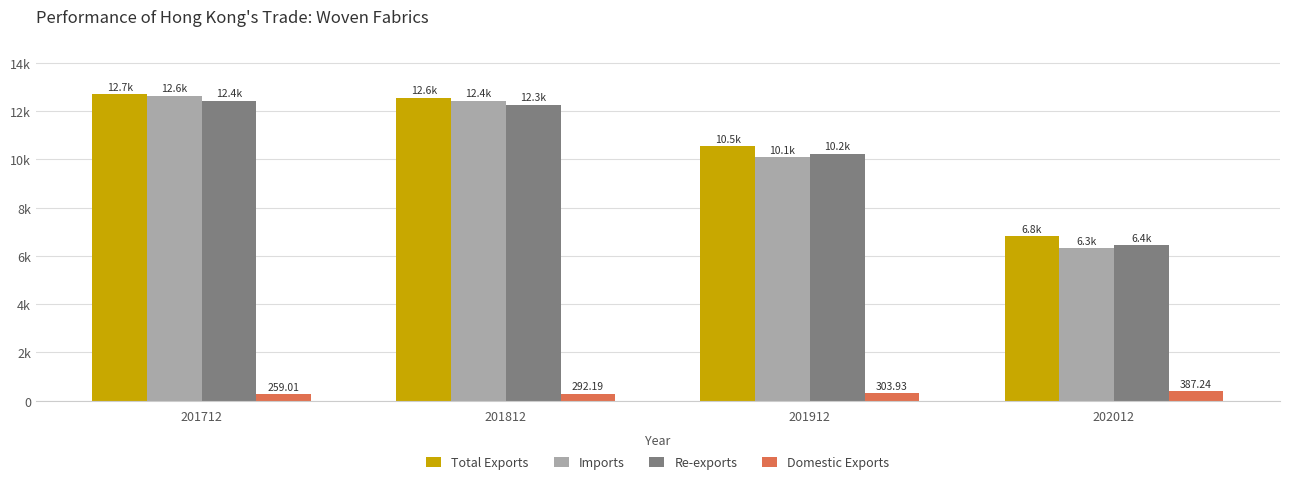

What is the value of the Total Exports bar at the 4th from the left?

6818.6